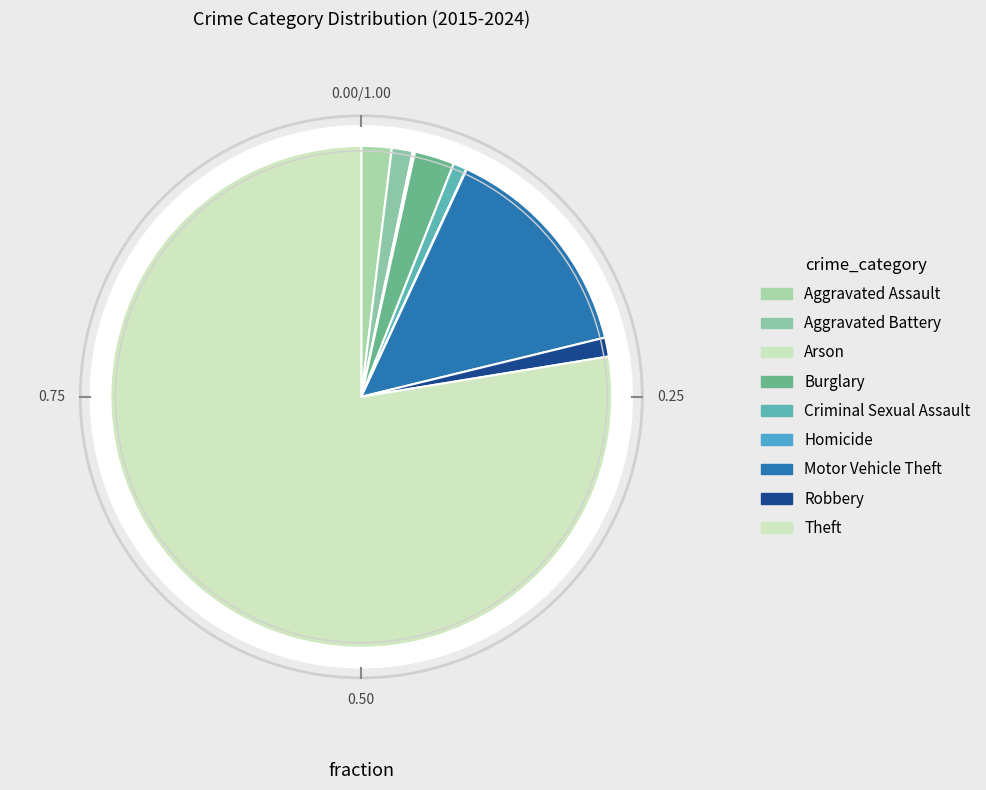

How many segments does this pie chart have?

9